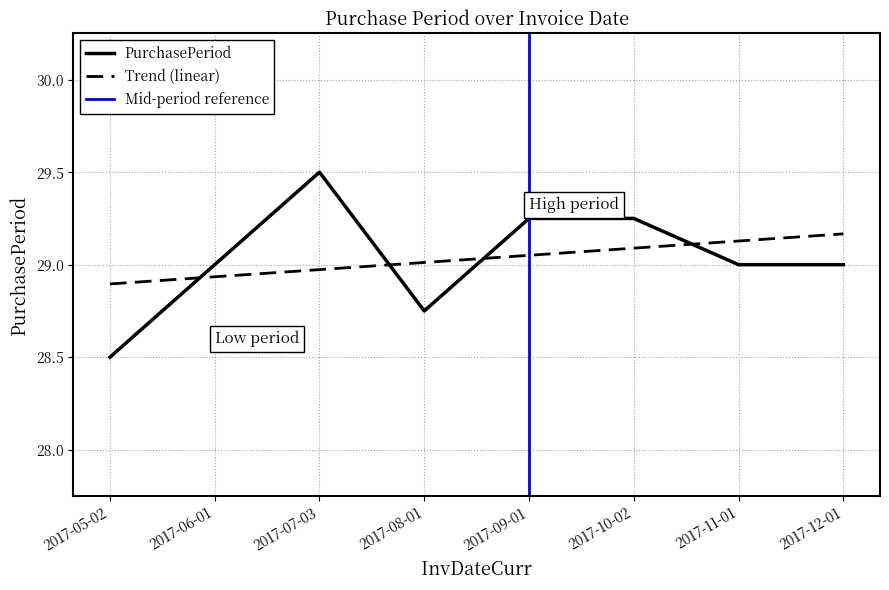

At which category does the chart reach its peak across all series?

2017-07-03